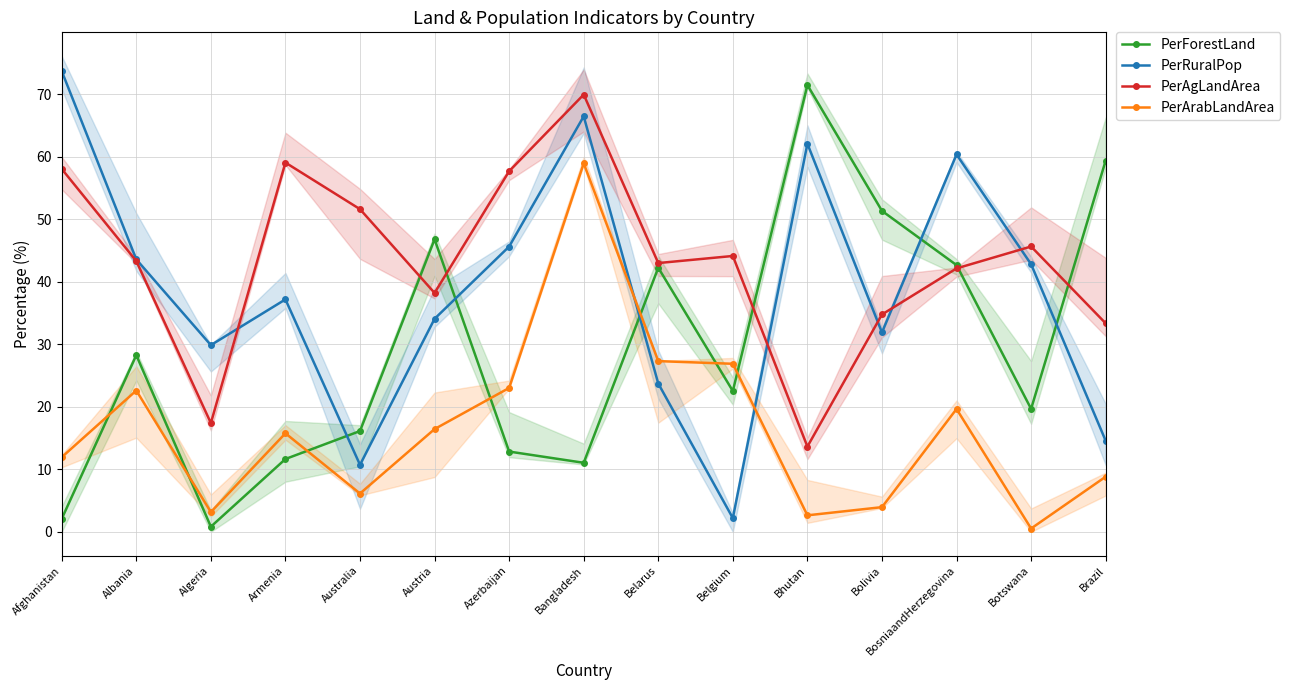

After their last crossing, which series has the higher values: PerAgLandArea or PerRuralPop?

PerAgLandArea